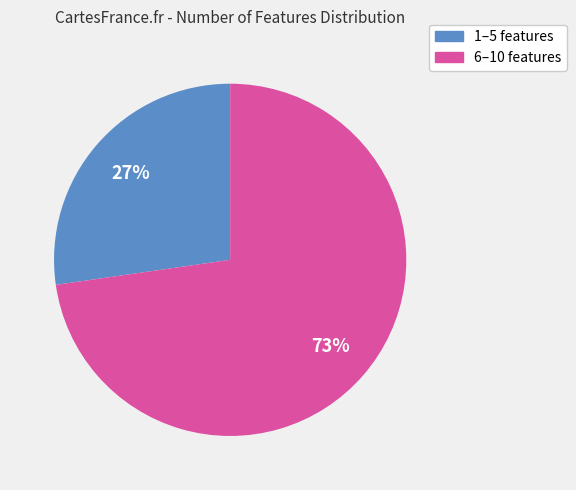

How many slices are in this pie chart?

2